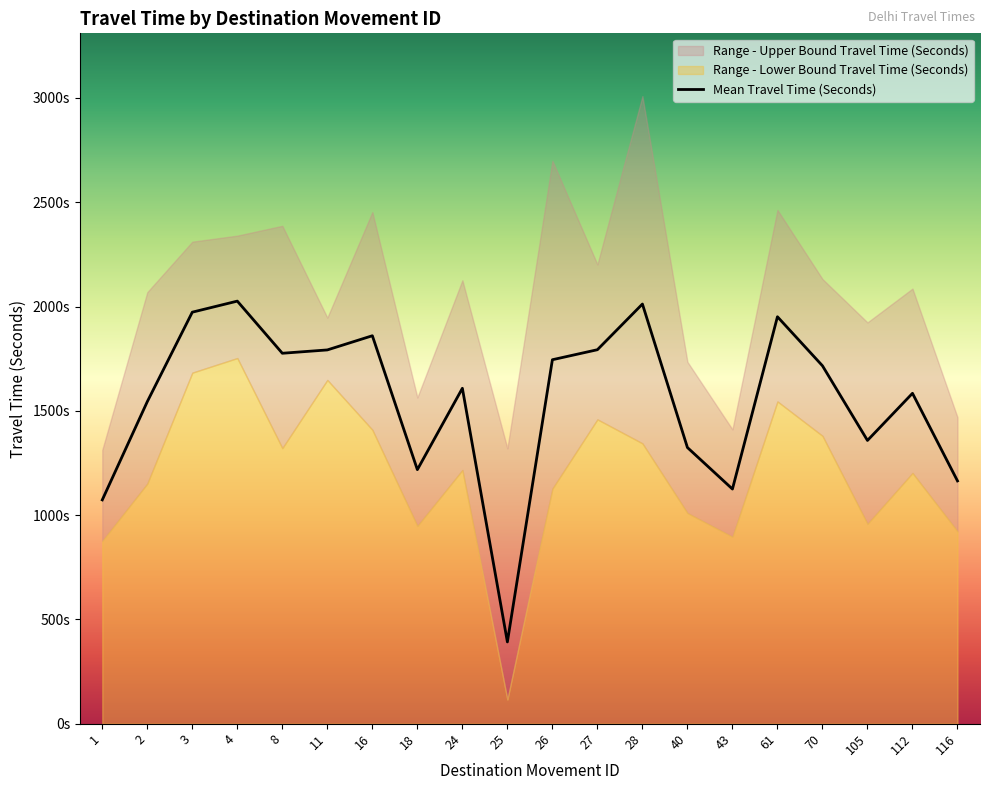

The Mean Travel Time (Seconds) series shows 937 at 26. True or false?

False